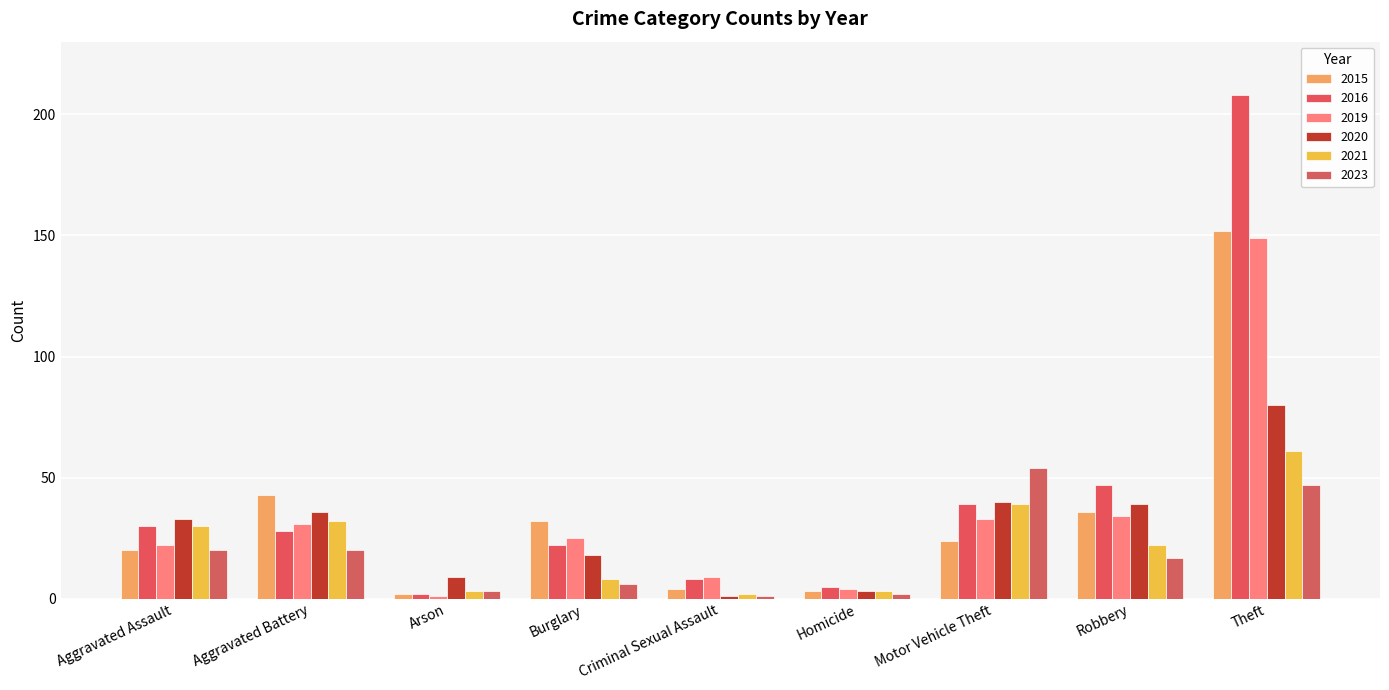

What is the greatest value displayed?

208